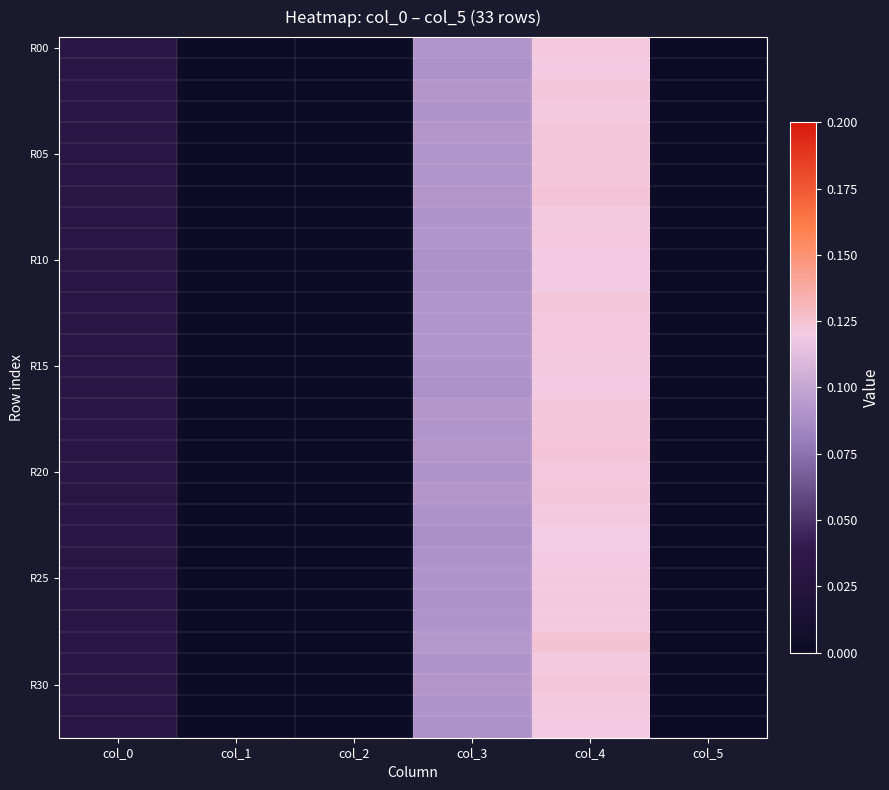

At which category does the chart reach its peak across all series?

col_4